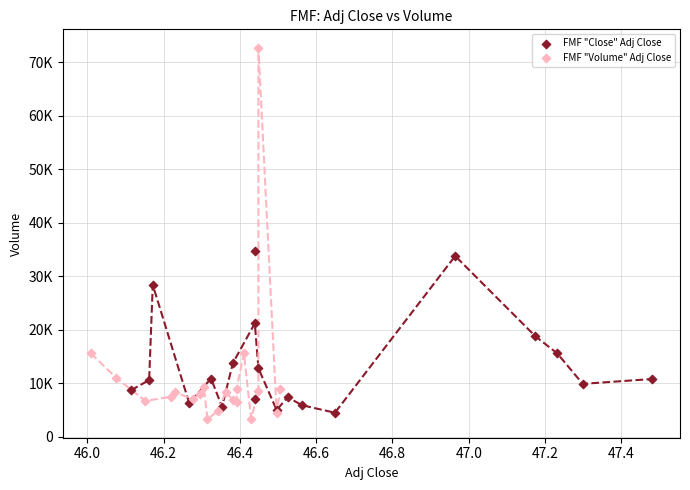

Which series has the widest spread of Y values?

FMF "Volume" Adj Close